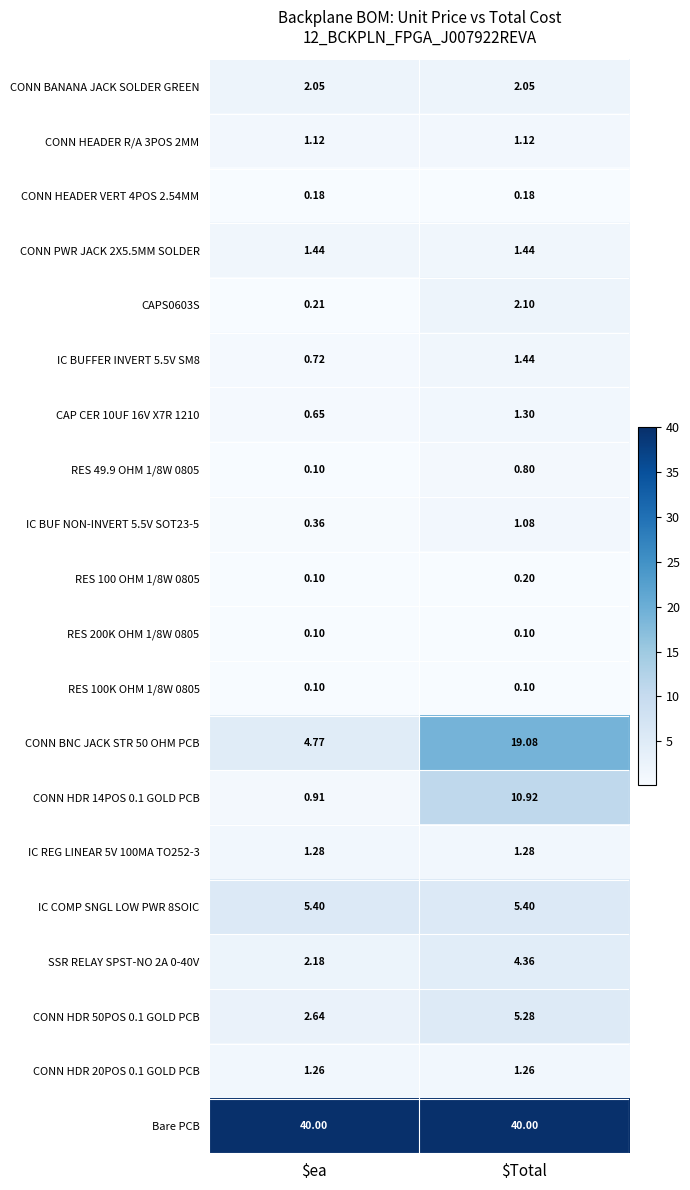

At which category is the sum across all series the highest?

$Total